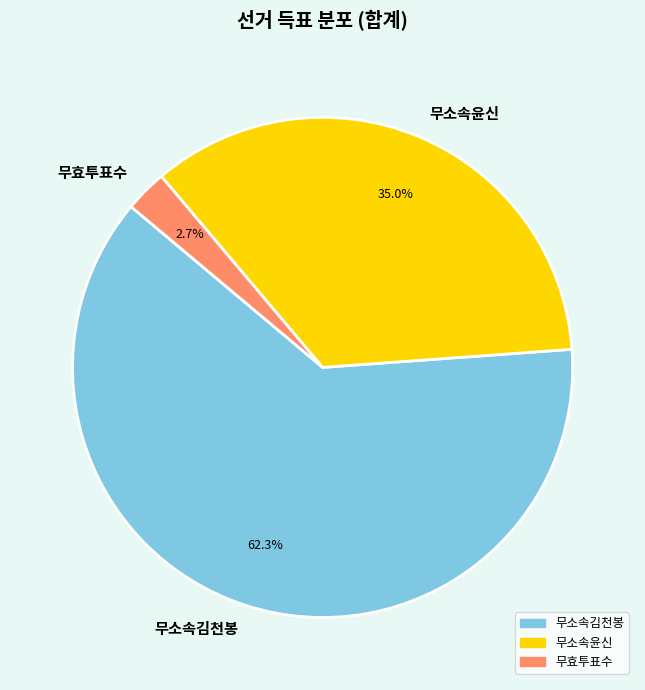

Combined, what portion of the pie is 무효투표수 and 무소속김천봉?

65.0%